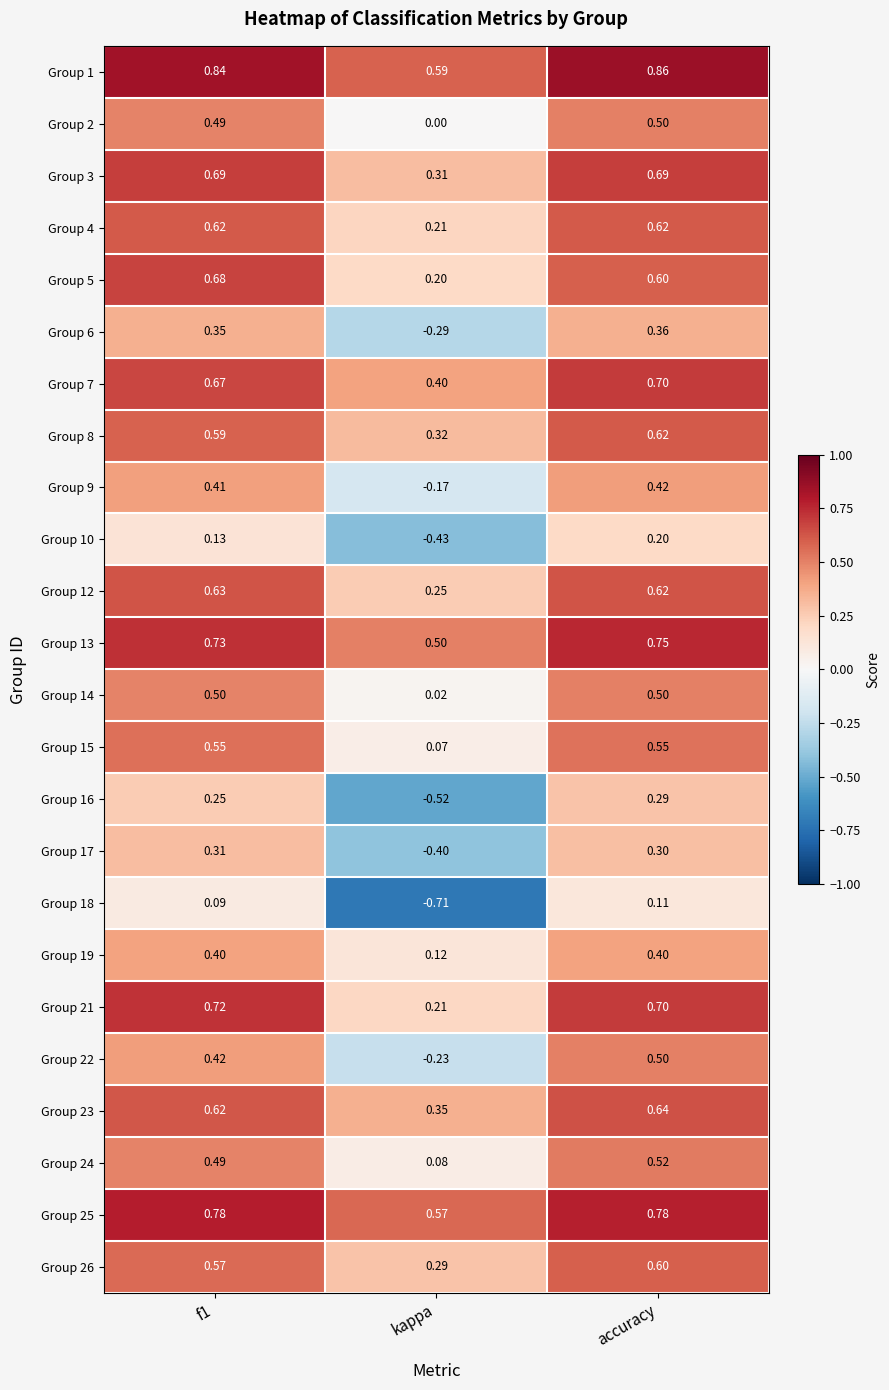

How many data points does each series have?

3